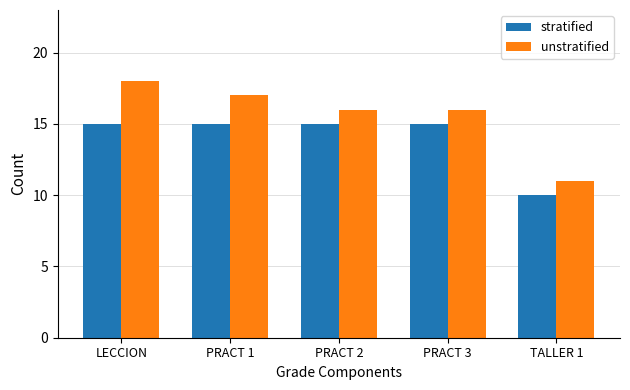

At which category is the sum across all series the highest?

LECCION